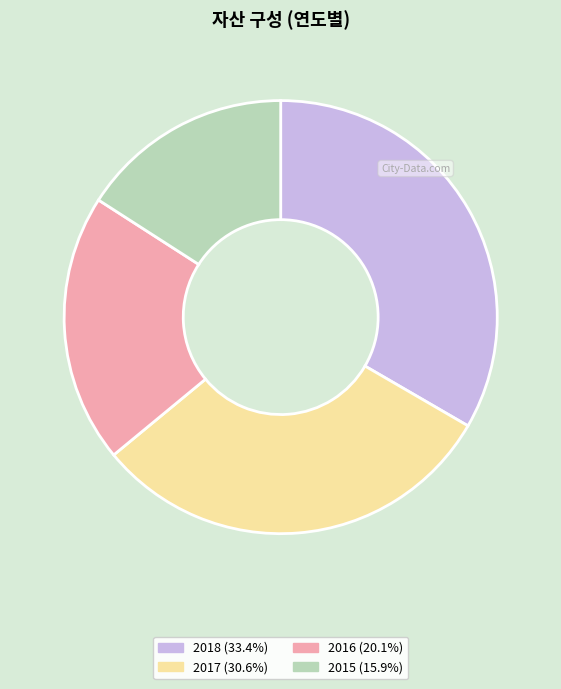

Approximately how many times larger is the value at 2018 (33.4%) compared to 2015 (15.9%)?

2.1